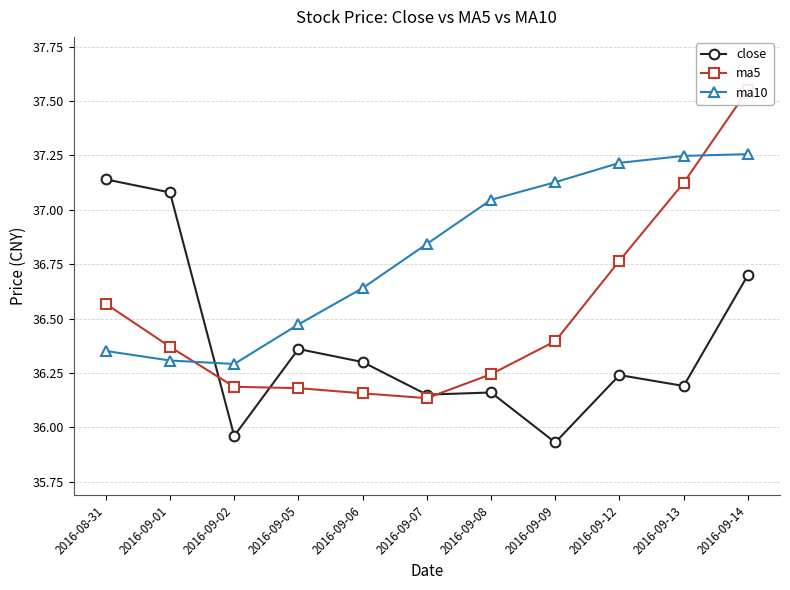

Rank the series by their average value, from highest to lowest.

ma10, ma5, close